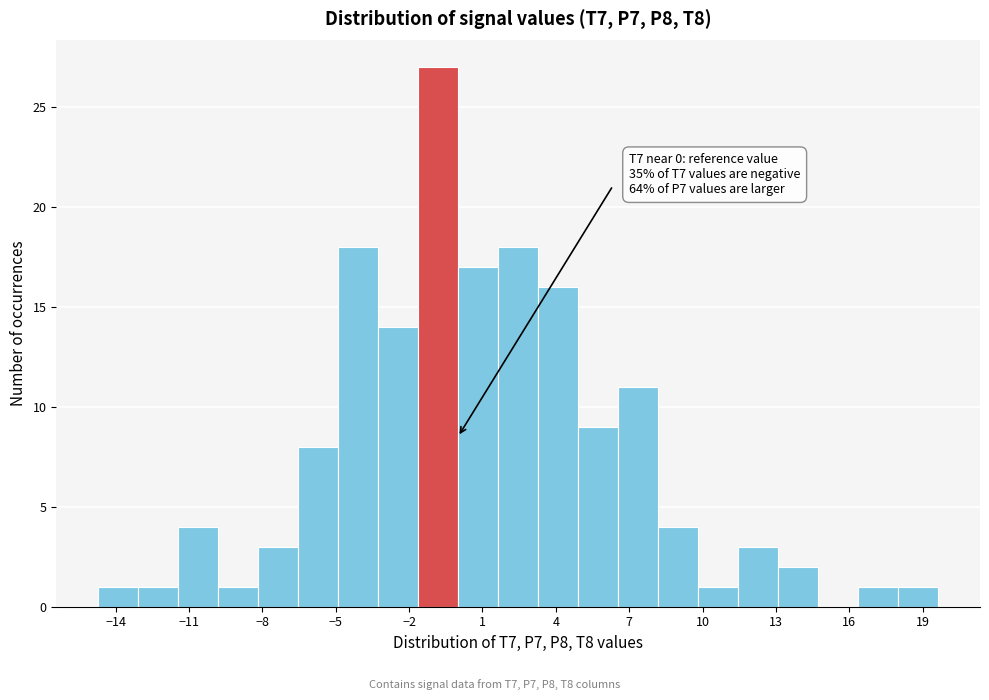

Around what value on the x-axis is the tallest bar? Give the approximate position of its centre, as read against the axis.

-1.0